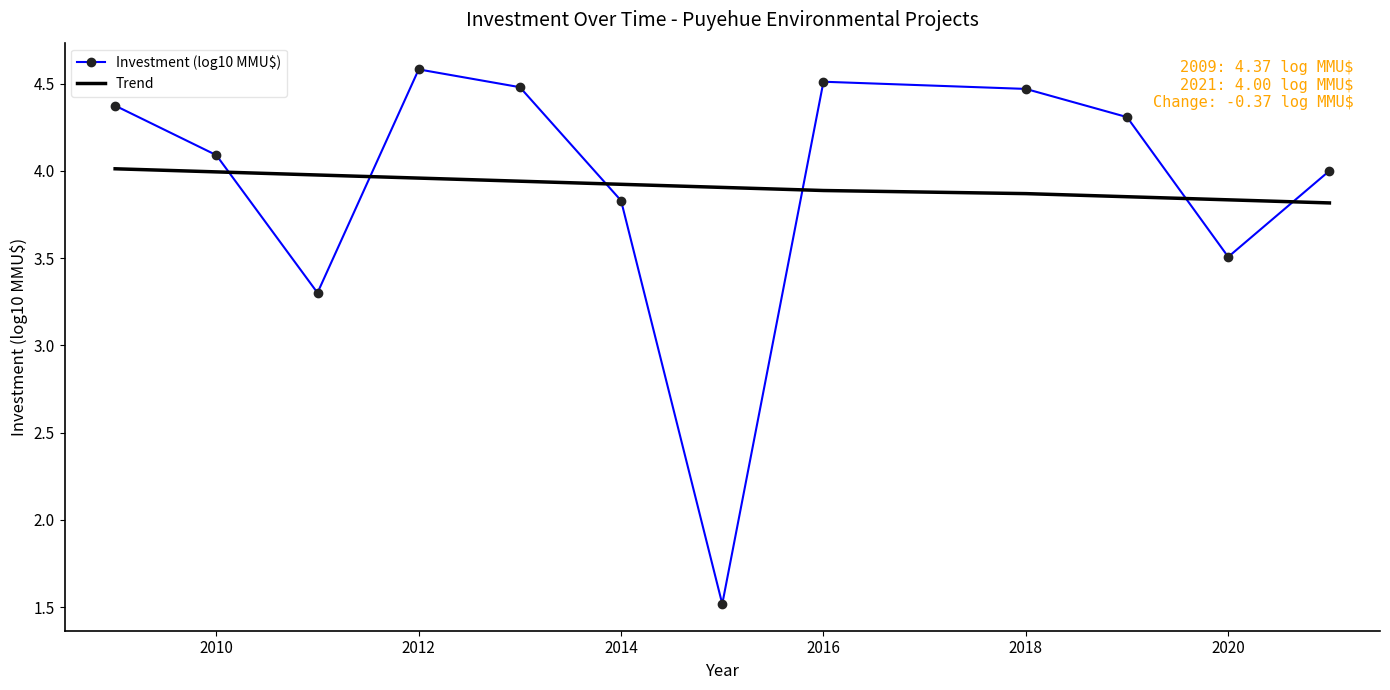

Which series has the largest range (max minus min)?

Investment (log10 MMU$)